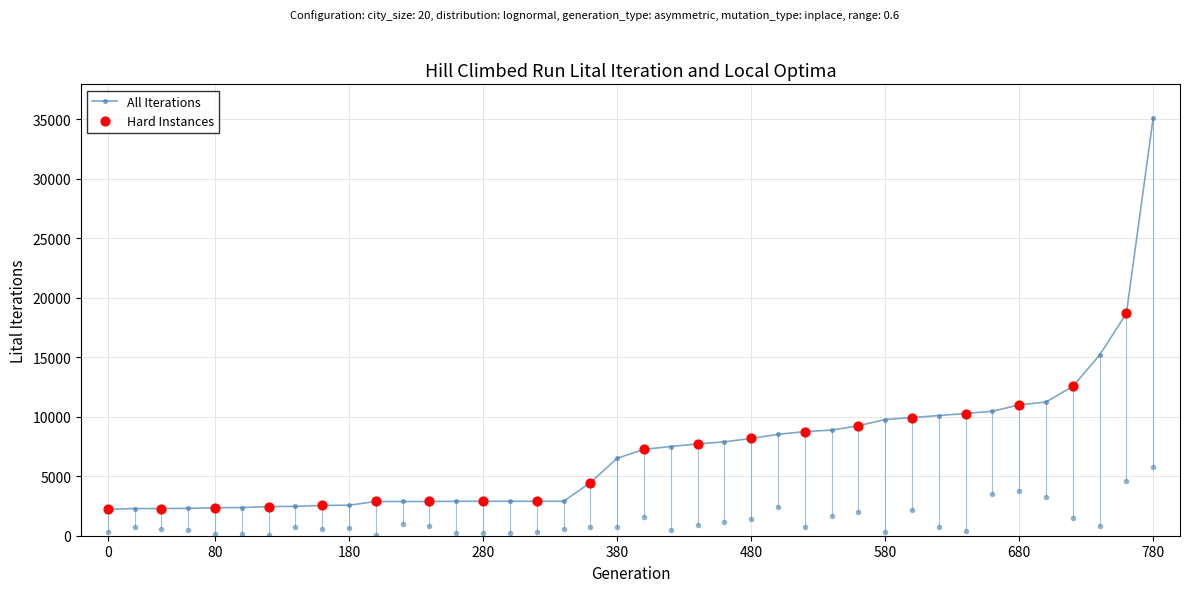

At how many categories does at least one series exceed 8679?

14